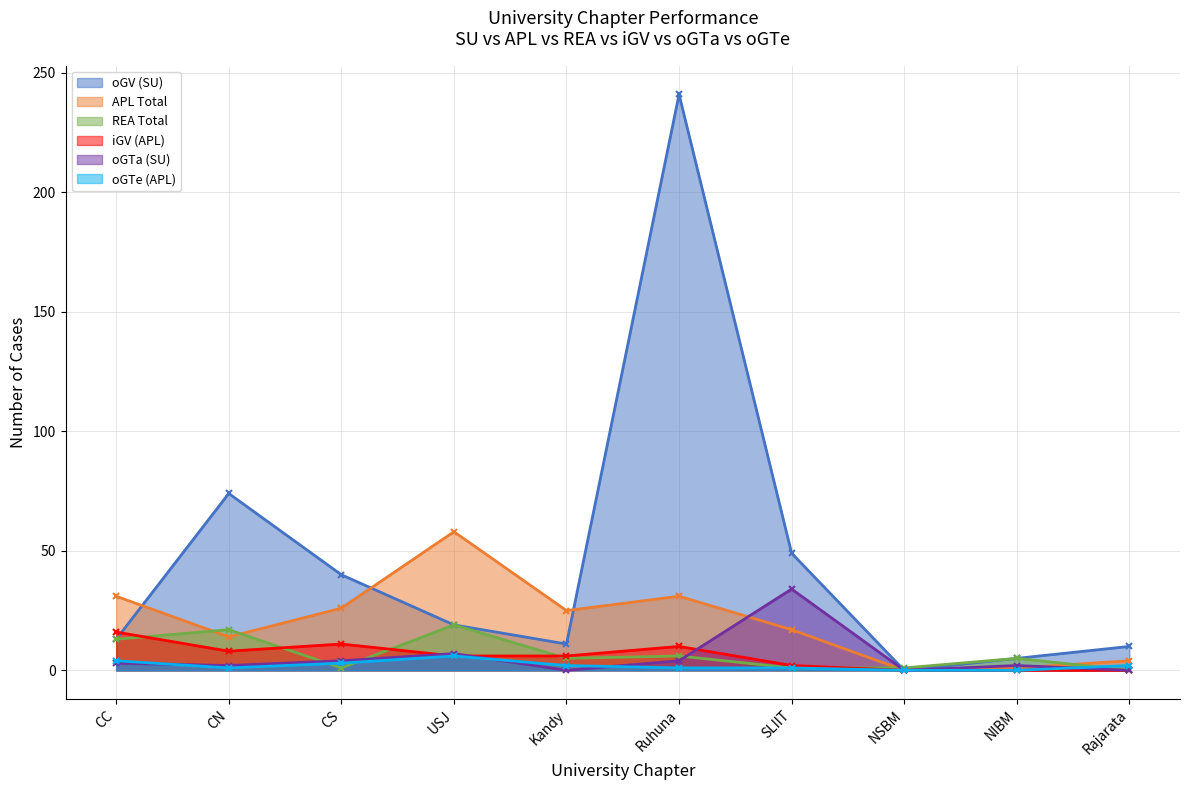

What is the highest value of the REA Total series?

19